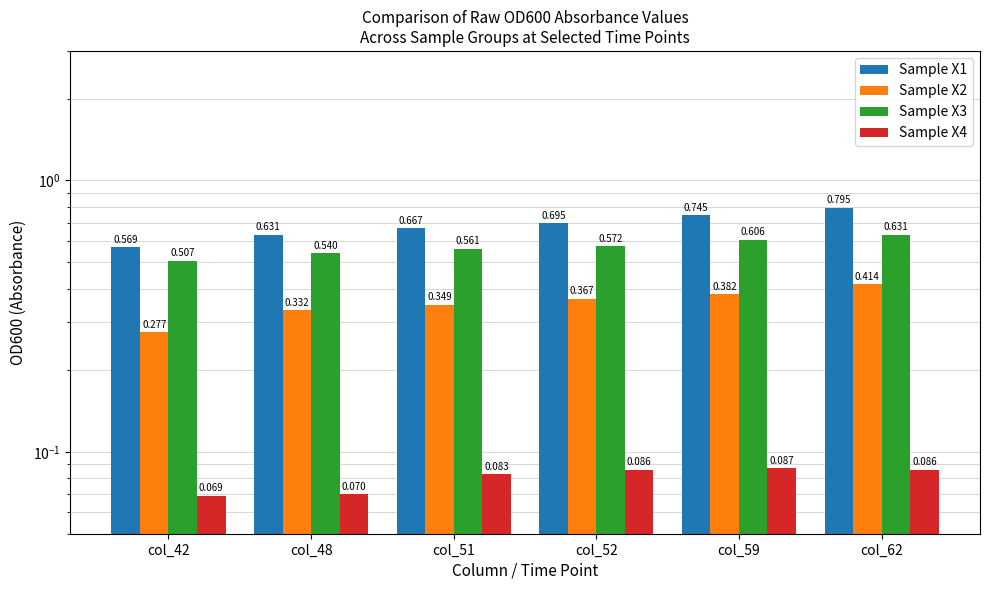

List the series in order of their peak value, highest first.

Sample X1, Sample X3, Sample X2, Sample X4